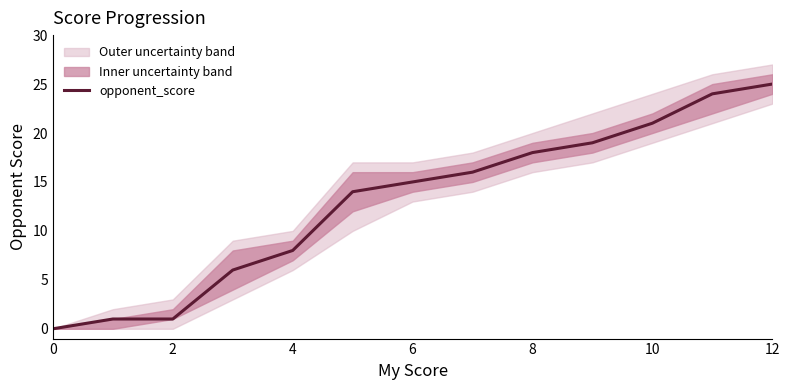

How many values exceed 15?

6